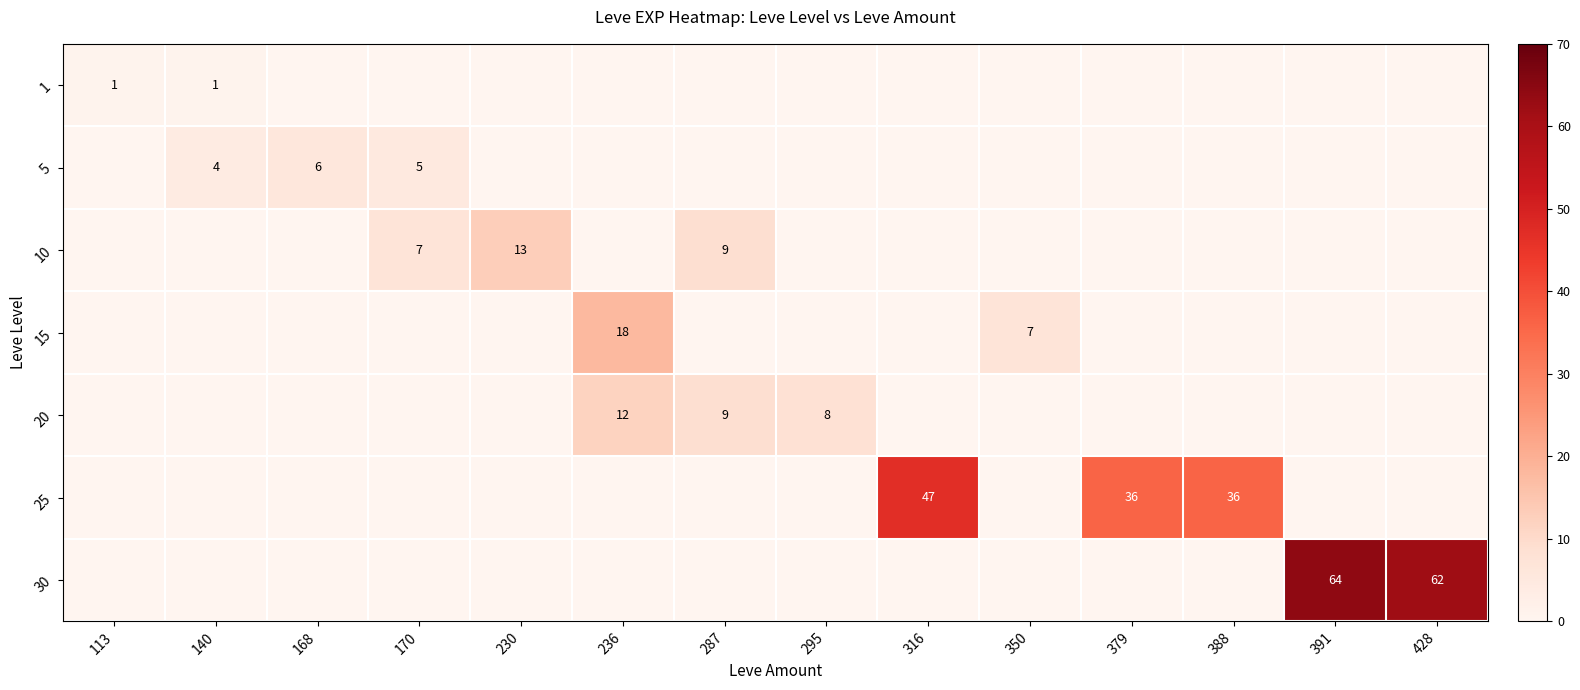

The value of 25 at 316 is 11. True or false?

False